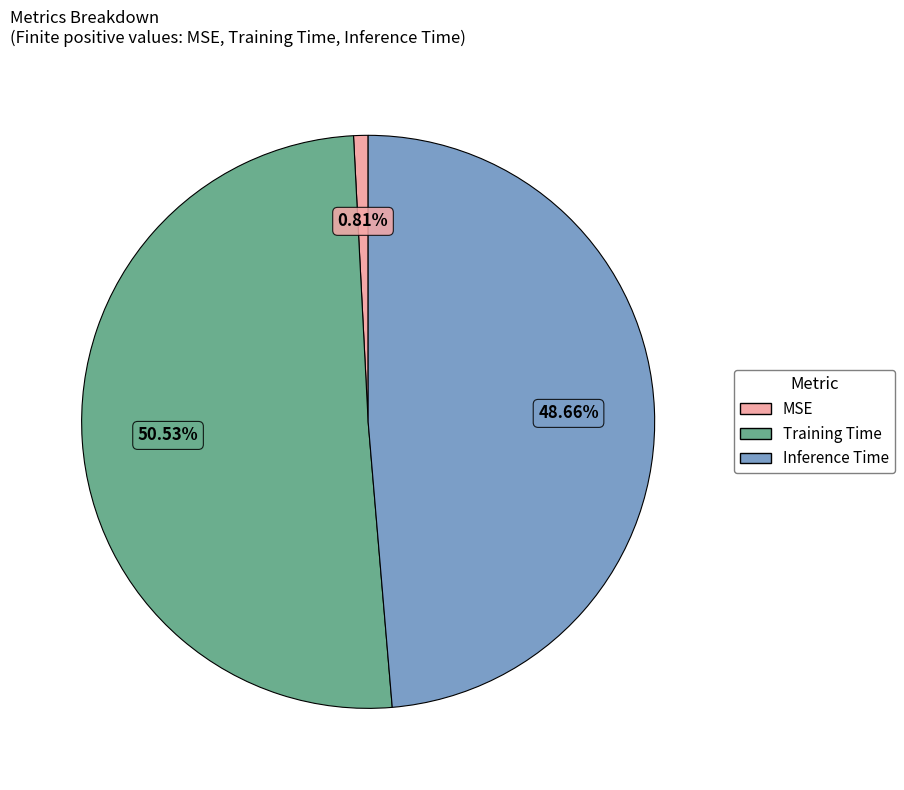

To the nearest percent, what portion does Training Time represent?

51%